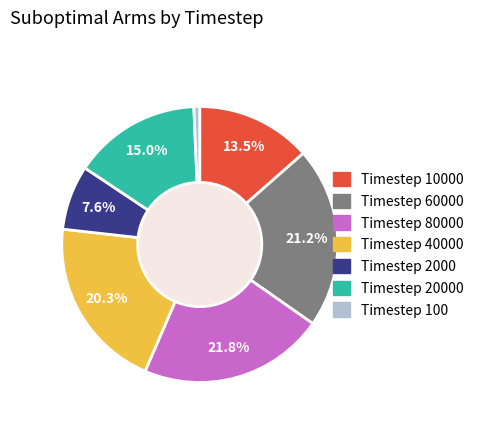

Is there a majority slice in this chart?

No